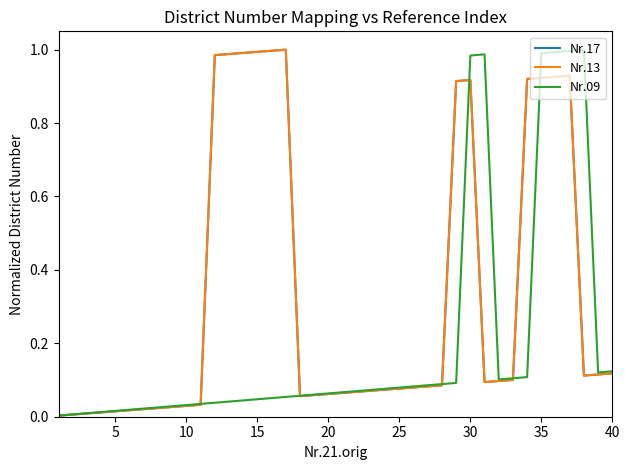

What is the average value of the Nr.09 series?

0.2